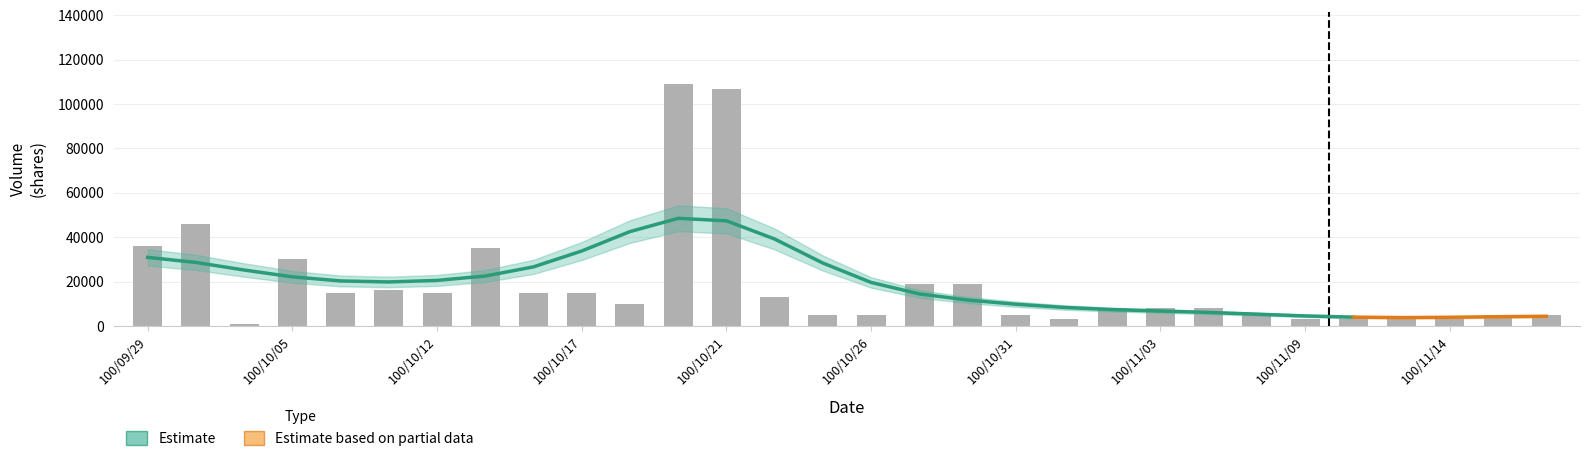

Rank the categories by value from lowest to highest.

100/10/03, 100/11/01, 100/11/09, 100/11/10, 100/11/11, 100/11/14, 100/10/25, 100/10/26, 100/10/31, 100/11/07, 100/11/15, 100/11/17, 100/11/02, 100/11/03, 100/11/04, 100/10/19, 100/10/24, 100/10/07, 100/10/12, 100/10/14, 100/10/17, 100/10/11, 100/10/27, 100/10/28, 100/10/05, 100/10/13, 100/09/29, 100/09/30, 100/10/21, 100/10/20